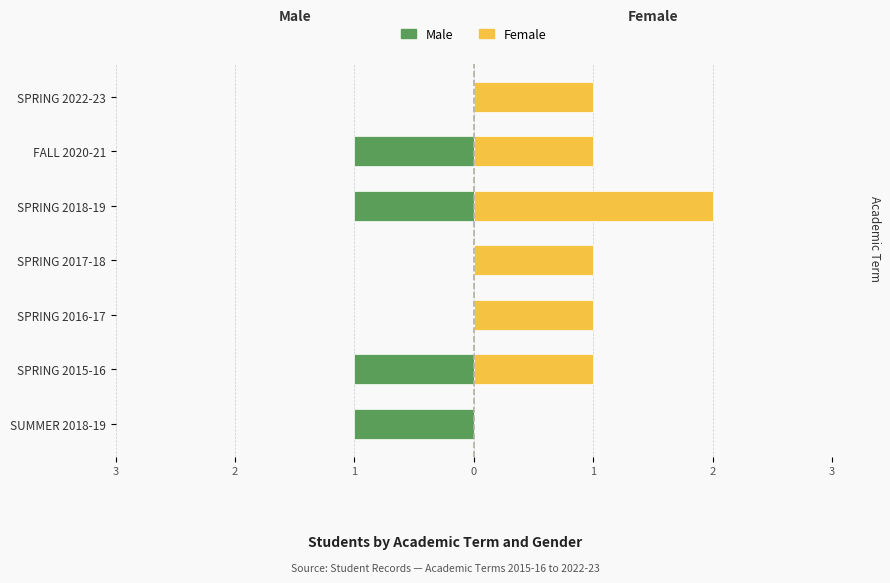

What value does the Female series have at SPRING 2022-23?

1